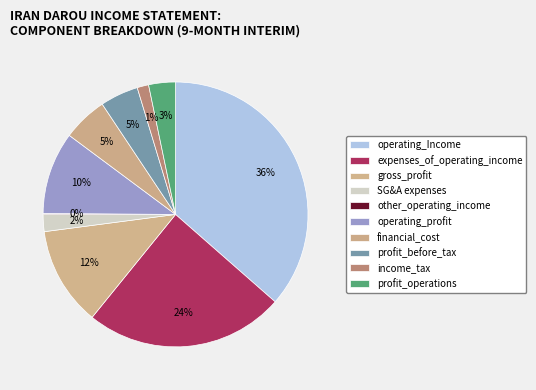

Is operating_Income the majority of the pie?

No